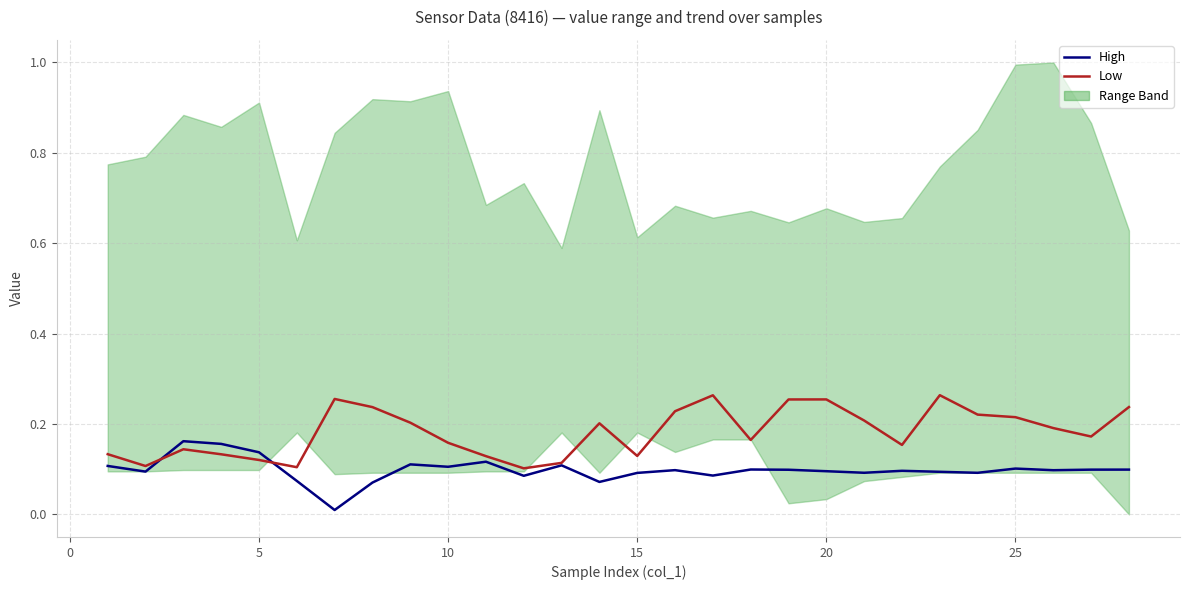

How many lines are shown in the chart?

2